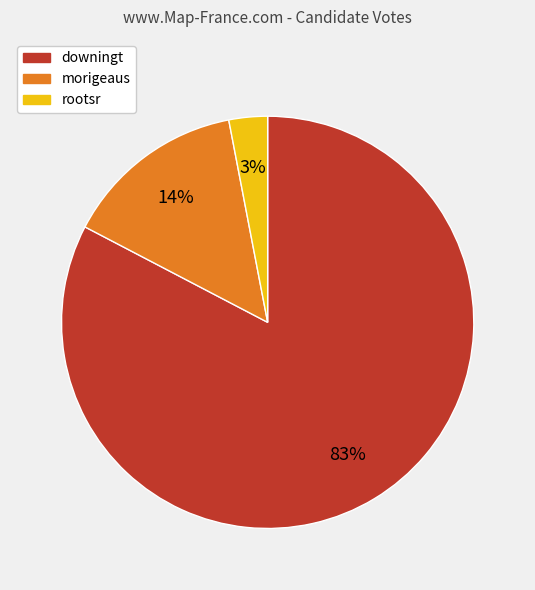

Rank the categories by value from lowest to highest.

rootsr, morigeaus, downingt